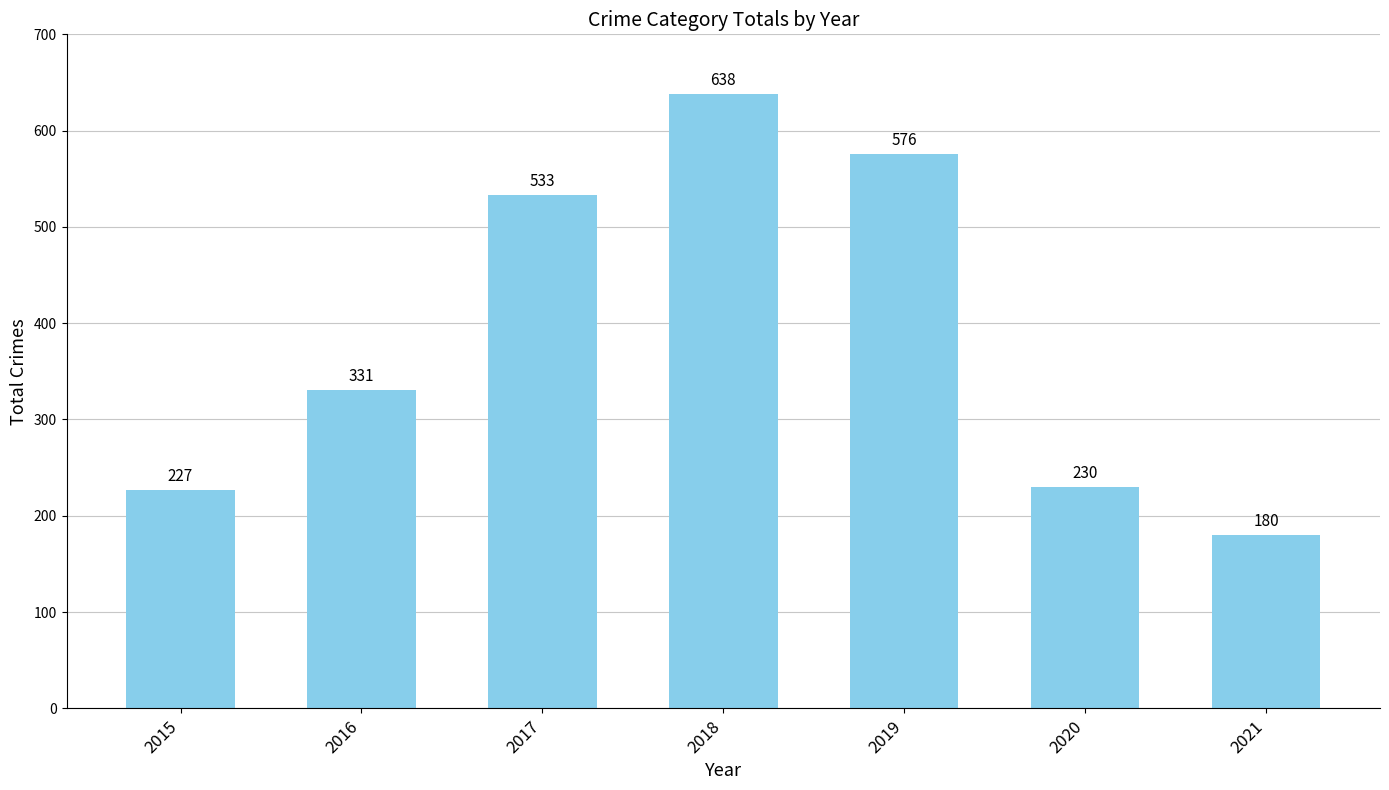

Does the chart contain stacked bars?

No